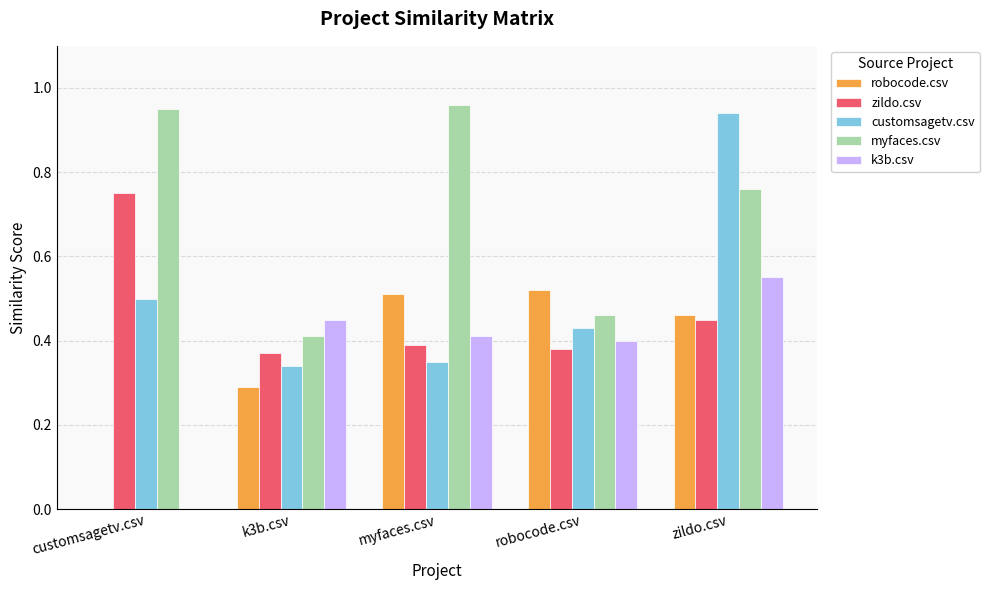

What are all the series names shown in the legend?

robocode.csv, zildo.csv, customsagetv.csv, myfaces.csv, k3b.csv